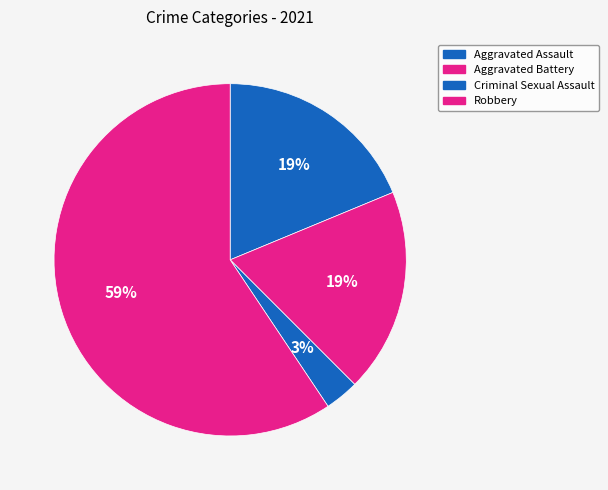

True or false: Aggravated Battery accounts for 33% of the total.

False